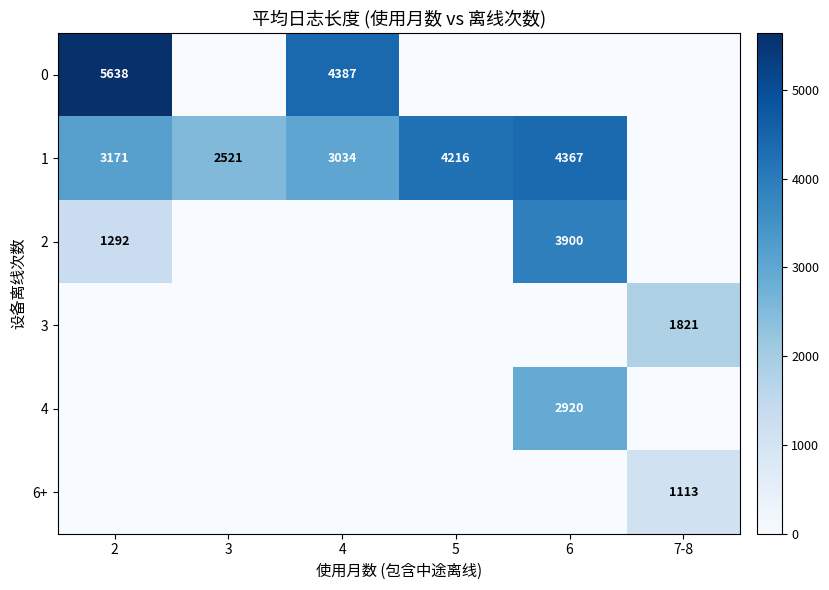

Is it true that 1 equals 6858 at 5?

False